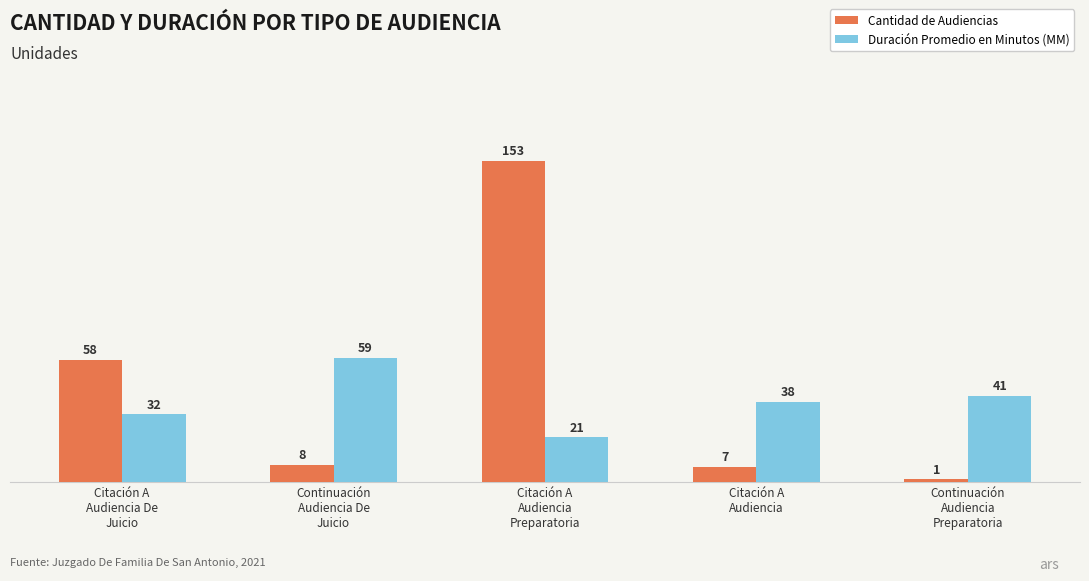

Is it true that Duración Promedio en Minutos (MM) equals 38 at Citación A
Audiencia
Preparatoria?

False